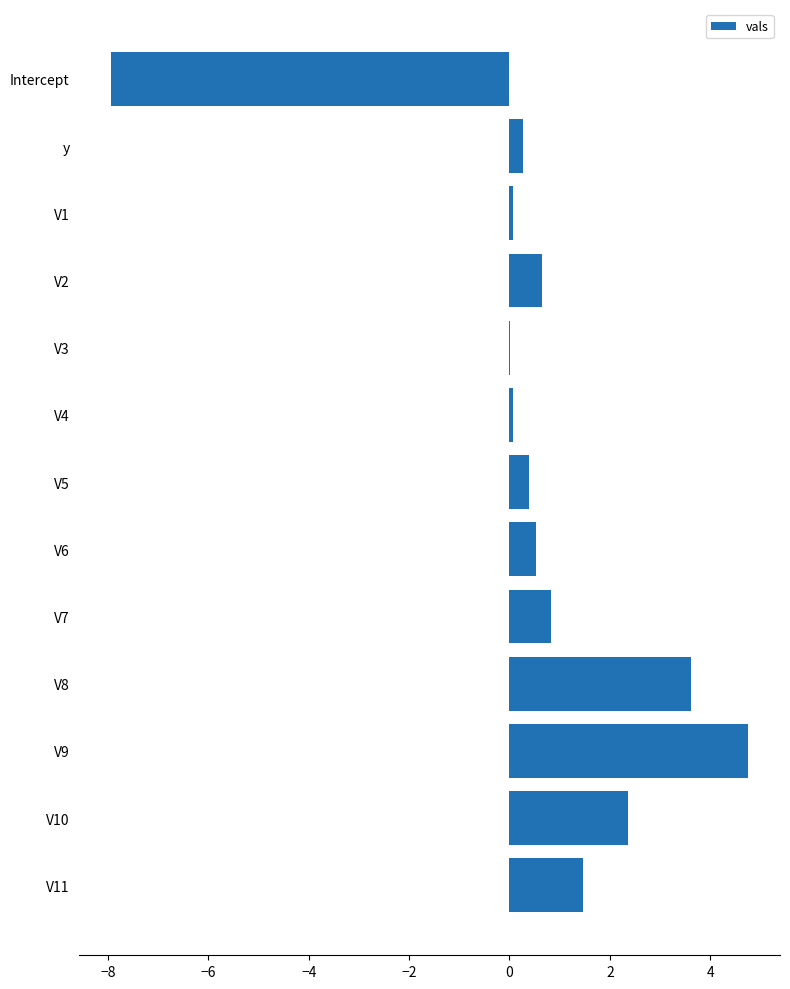

What is the sum of all values?

7.1